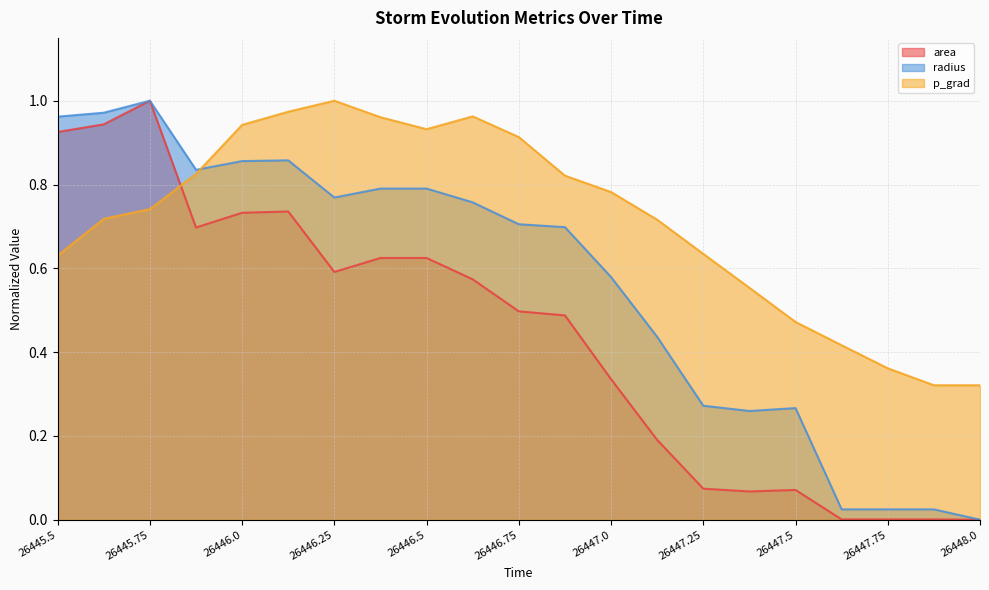

The area series shows 1.5 at 26445.625. True or false?

False